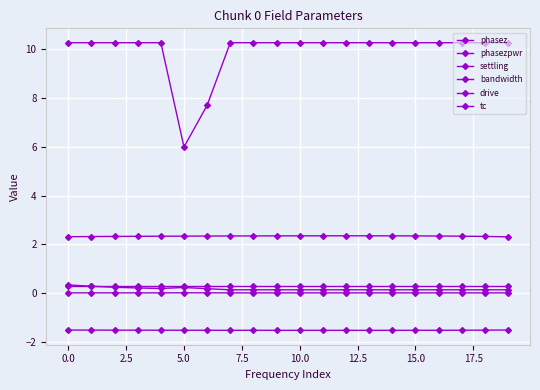

Does the chart display data point markers on the line(s)?

Yes